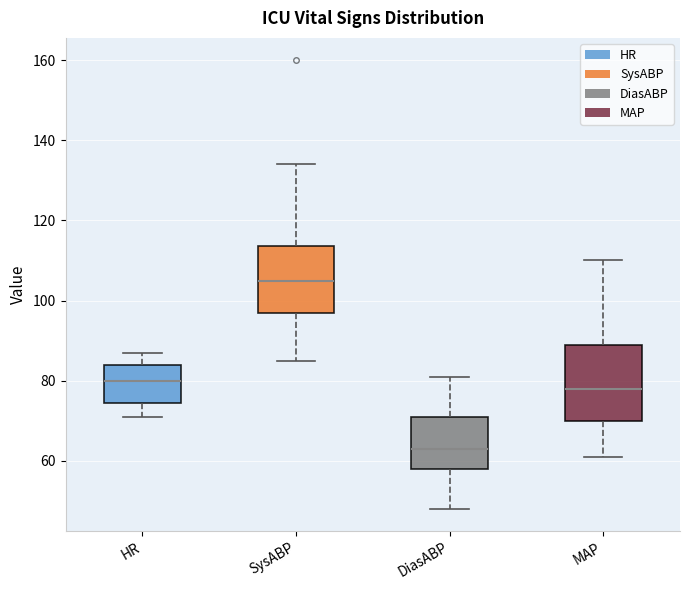

Comparing the boxes themselves (not the whiskers), which one is the tallest?

MAP